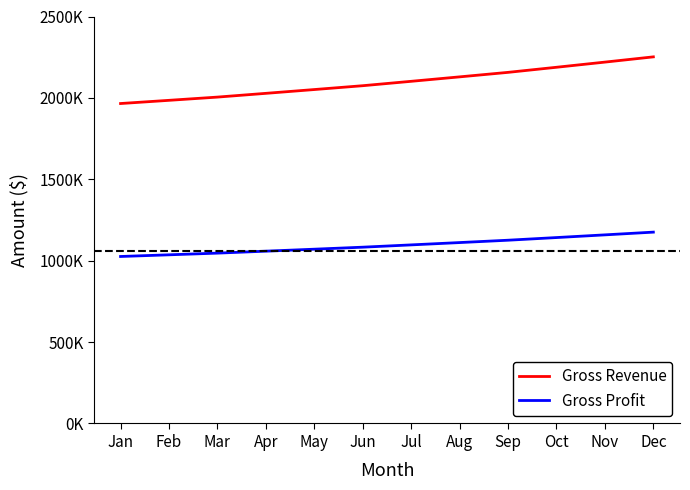

Is it true that Gross Revenue equals 886888 at Jun?

False